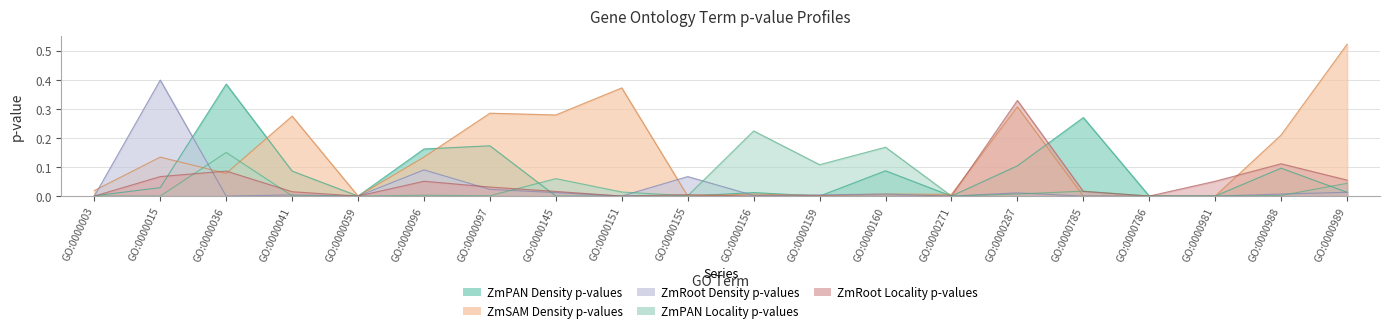

How many lines are shown in the chart?

5